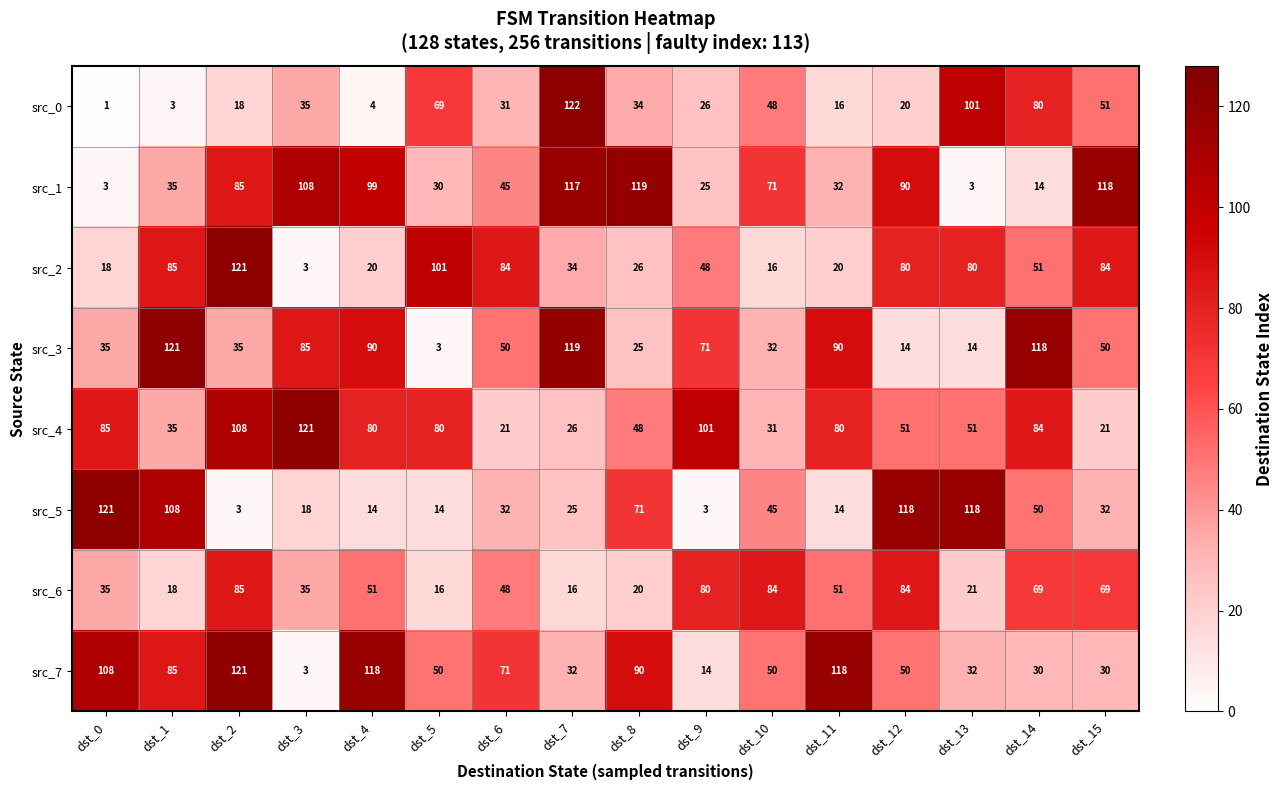

The src_0 series shows 104 at dst_14. True or false?

False